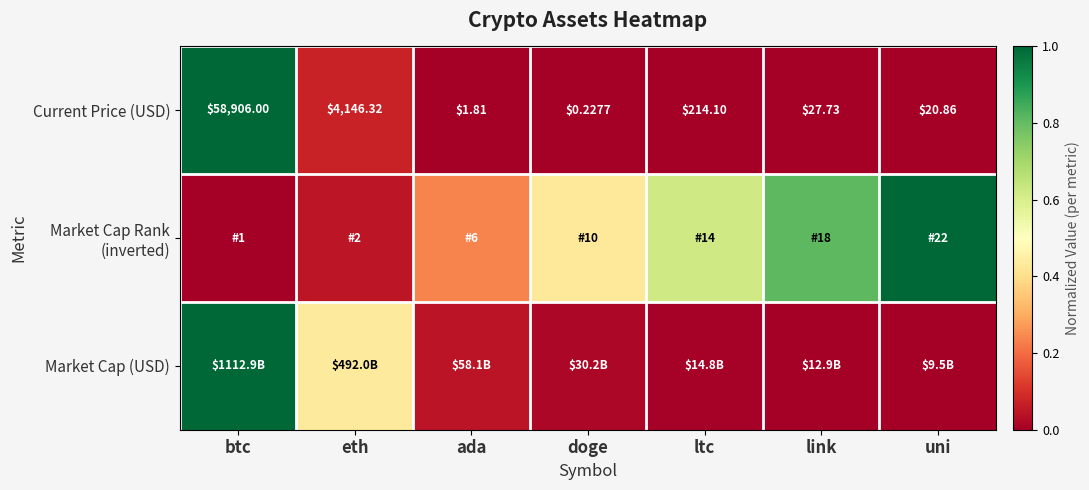

Rank the categories by Current Price (USD) value from lowest to highest.

doge, ada, uni, link, ltc, eth, btc